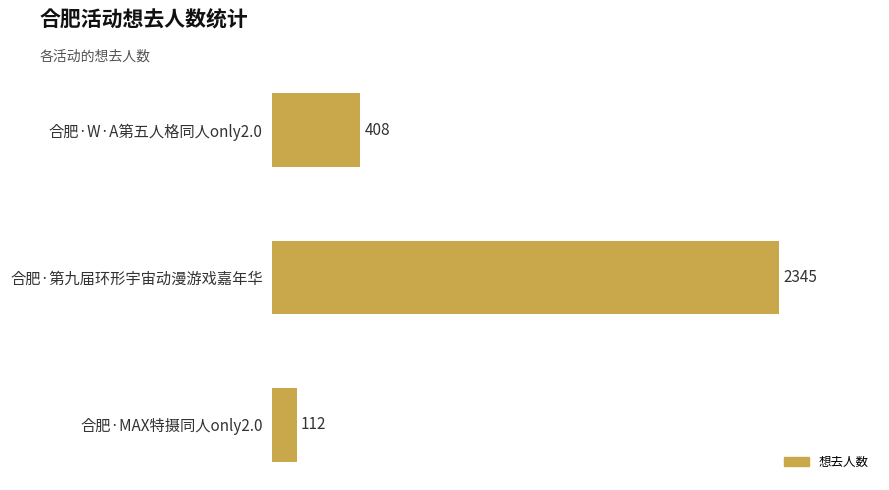

Reading top to bottom, extract all data points from this chart.

合肥·W·A第五人格同人only2.0=408	合肥·第九届环形宇宙动漫游戏嘉年华=2345	合肥·MAX特摄同人only2.0=112